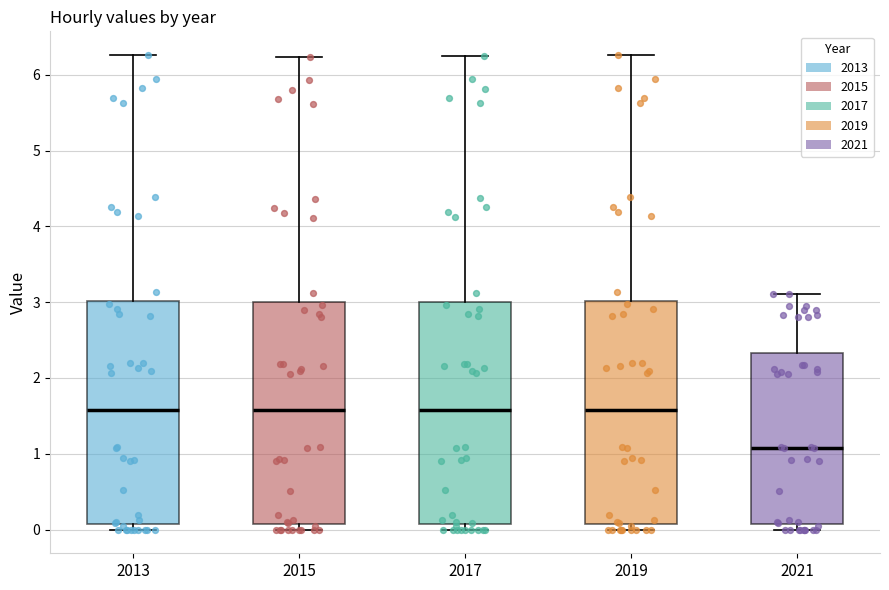

Where does the median line of the box at x = 2013 sit on the y-axis? The values are not printed on the chart, so give them approximately, as read against the axis.

1.6